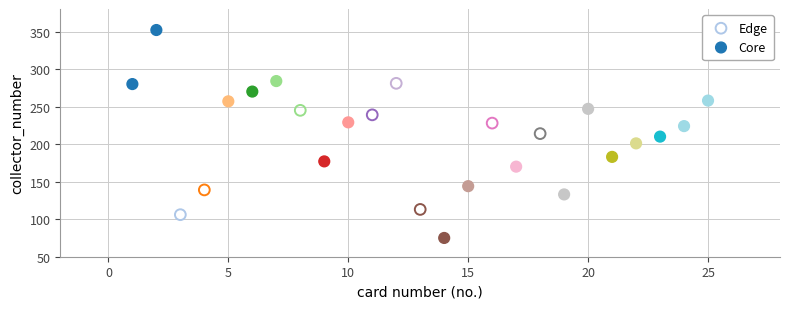

Which series reaches the minimum Y coordinate?

Core